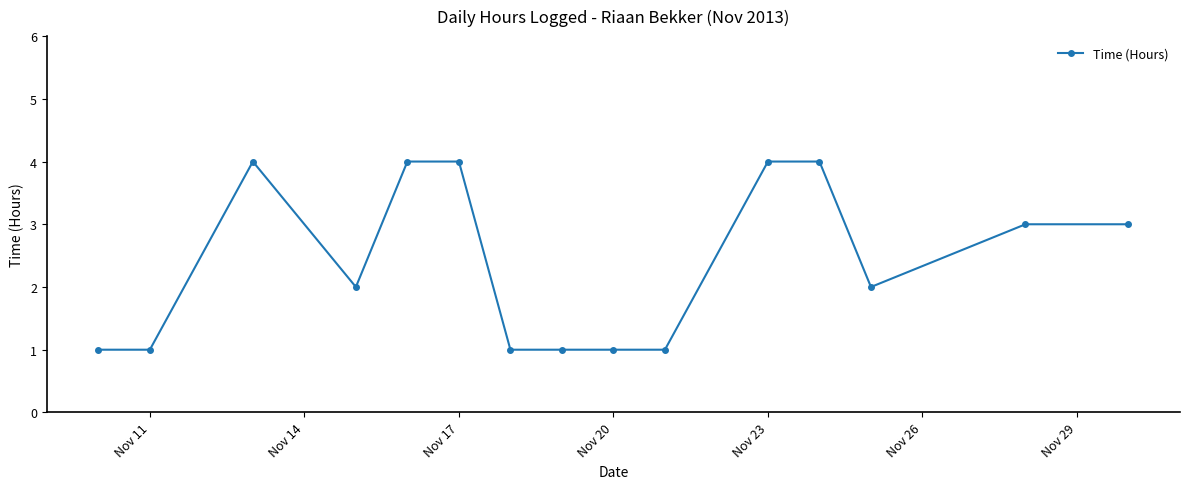

What is the greatest value displayed?

4